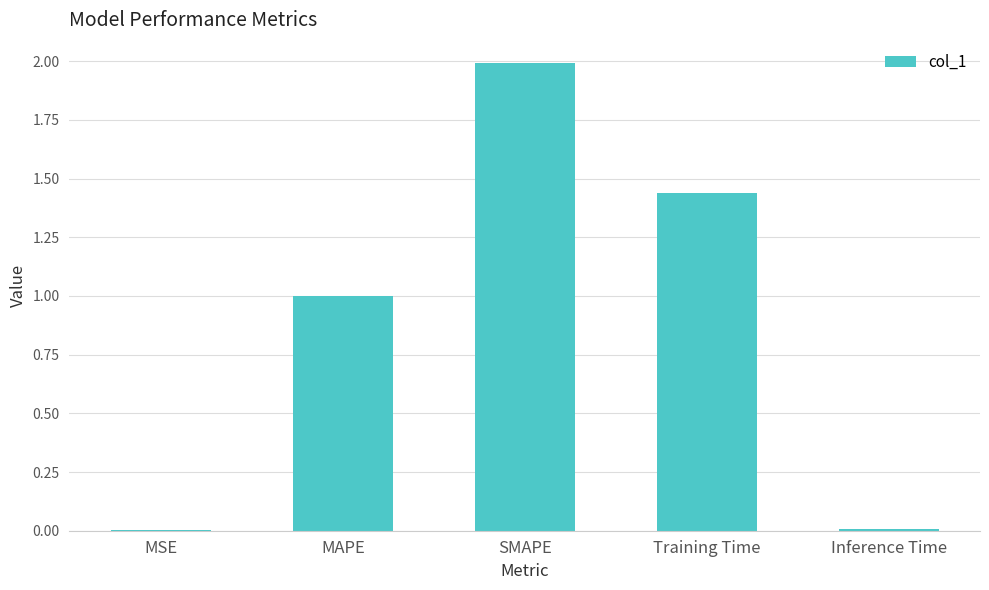

What is the maximum value shown in the chart?

2.0